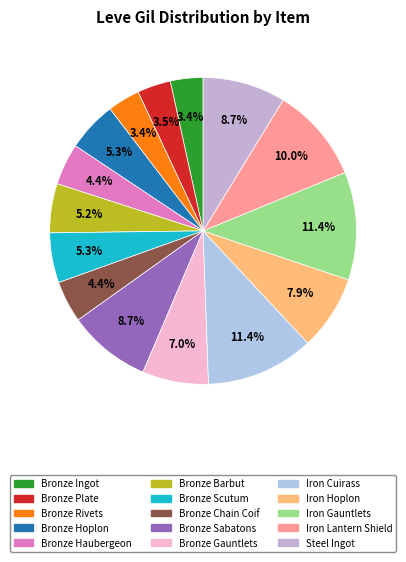

The Bronze Chain Coif slice represents 1% of the pie. True or false?

False